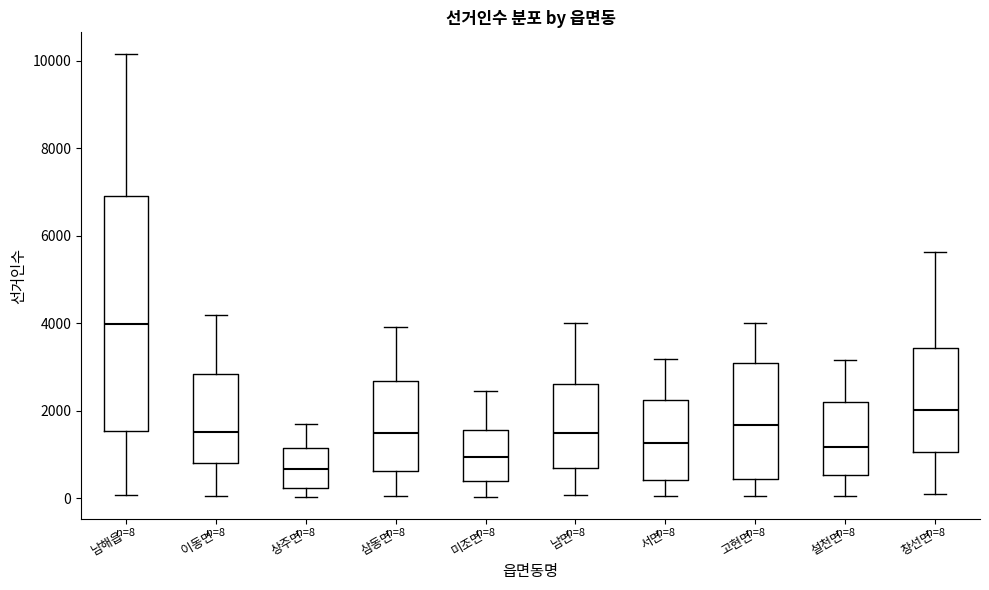

Which box has the highest median line?

남해읍